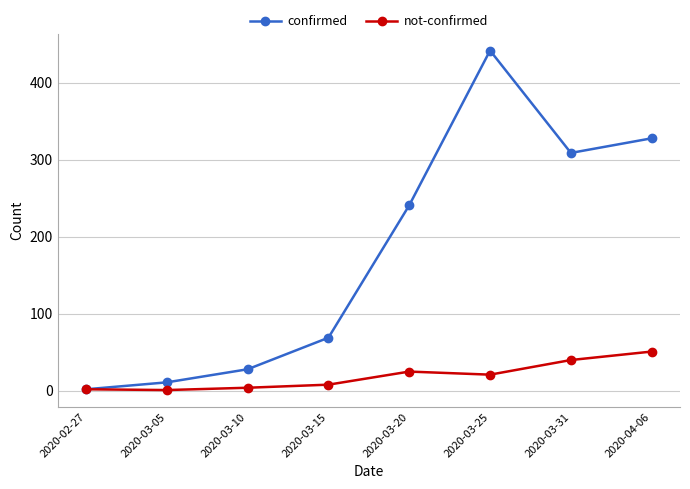

Does the chart display data point markers on the line(s)?

Yes